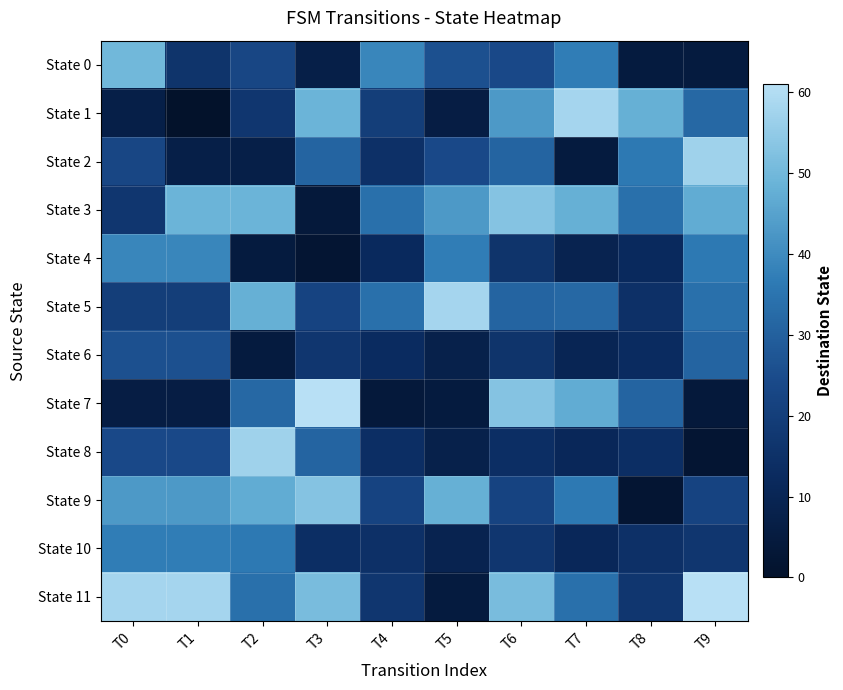

Reading left to right, extract all data points from this chart.

State 0: T0=50	T1=16	T2=23	T3=7	T4=39	T5=26	T6=24	T7=37	T8=5	T9=5
State 1: T0=7	T1=0	T2=17	T3=49	T4=20	T5=6	T6=43	T7=58	T8=48	T9=32
State 2: T0=23	T1=7	T2=7	T3=31	T4=15	T5=24	T6=31	T7=5	T8=36	T9=57
State 3: T0=17	T1=49	T2=49	T3=4	T4=34	T5=43	T6=53	T7=48	T8=34	T9=47
State 4: T0=39	T1=39	T2=5	T3=2	T4=12	T5=37	T6=16	T7=9	T8=12	T9=36
State 5: T0=20	T1=20	T2=48	T3=22	T4=34	T5=58	T6=31	T7=32	T8=15	T9=34
State 6: T0=26	T1=26	T2=5	T3=17	T4=13	T5=8	T6=16	T7=10	T8=13	T9=31
State 7: T0=6	T1=6	T2=32	T3=61	T4=4	T5=5	T6=53	T7=47	T8=31	T9=4
State 8: T0=24	T1=24	T2=57	T3=31	T4=14	T5=8	T6=14	T7=11	T8=14	T9=2
State 9: T0=43	T1=43	T2=47	T3=53	T4=22	T5=48	T6=22	T7=36	T8=2	T9=22
State 10: T0=37	T1=37	T2=36	T3=14	T4=15	T5=9	T6=17	T7=11	T8=15	T9=17
State 11: T0=58	T1=58	T2=34	T3=51	T4=17	T5=5	T6=51	T7=34	T8=17	T9=61